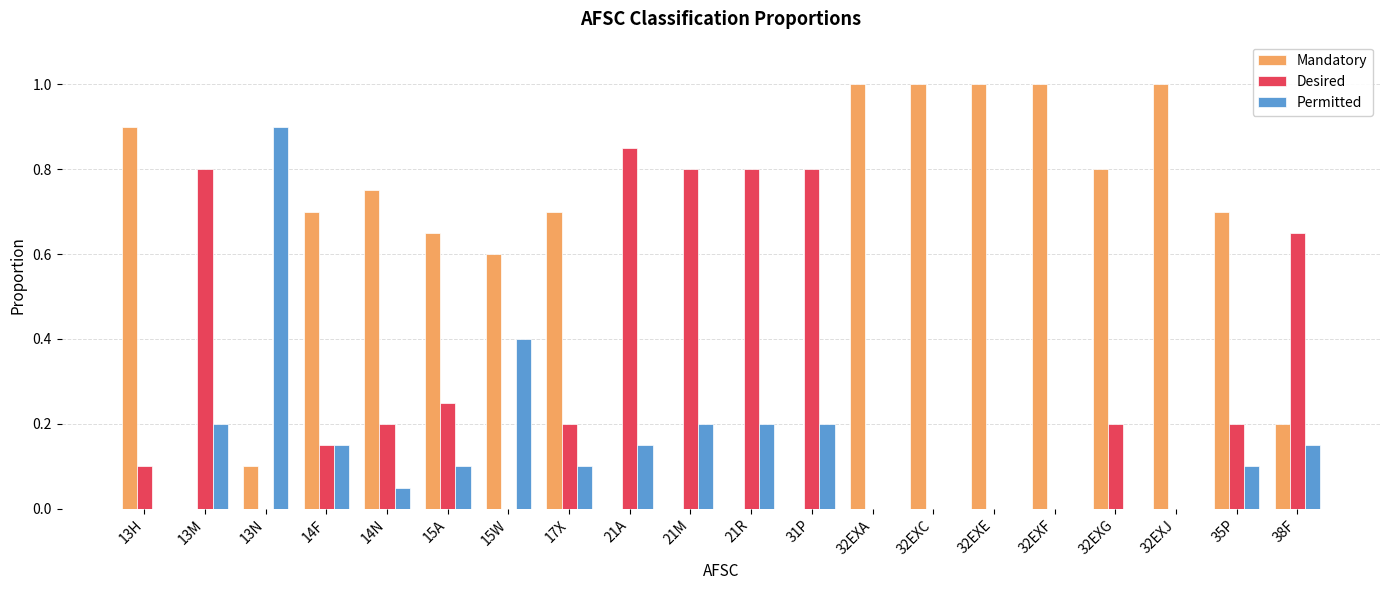

Between 32EXJ and 38F, which series saw the biggest shift?

Mandatory